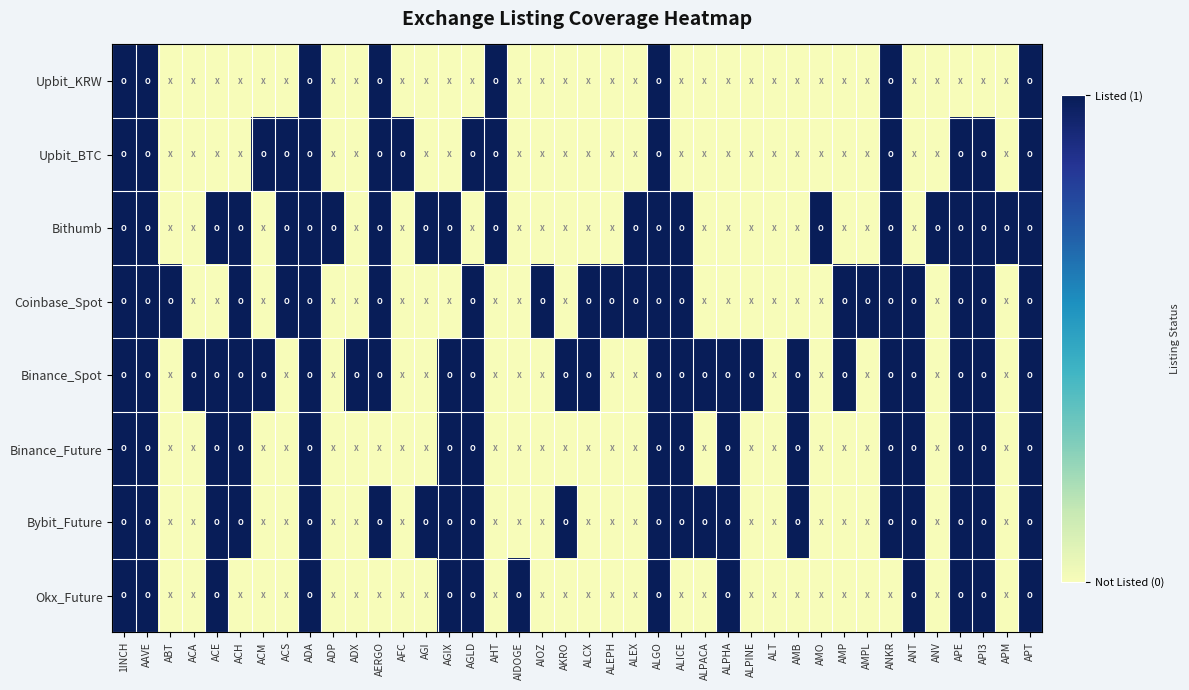

What is the total value across all series at API3?

7